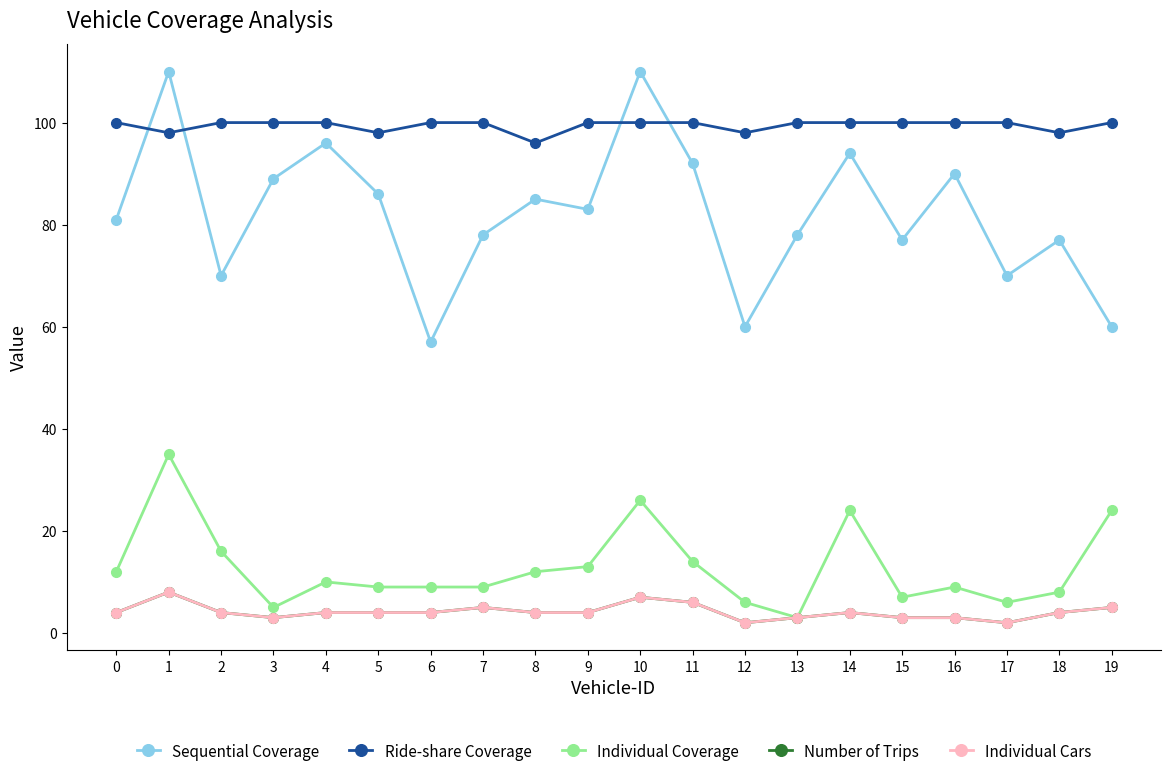

How many lines are shown in the chart?

5